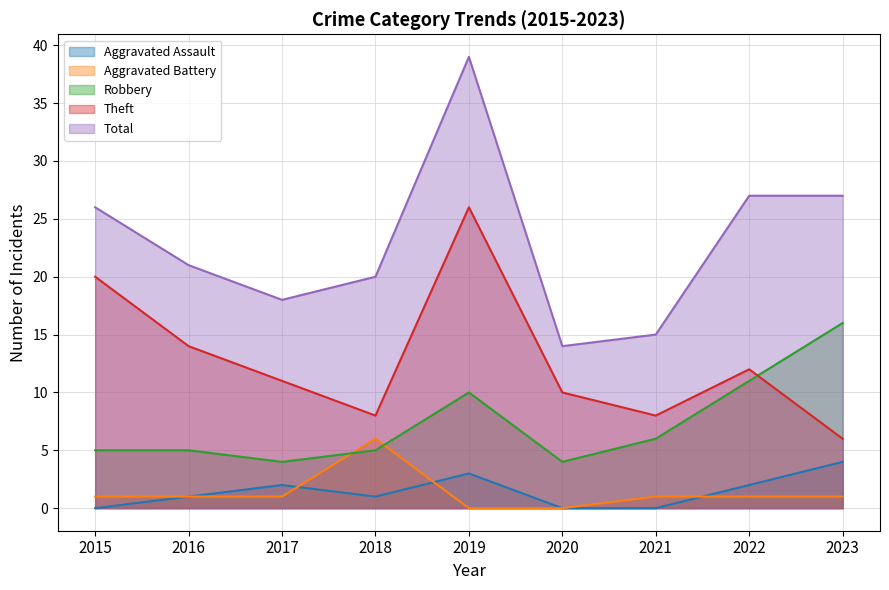

At which category is the sum across all series the highest?

2019